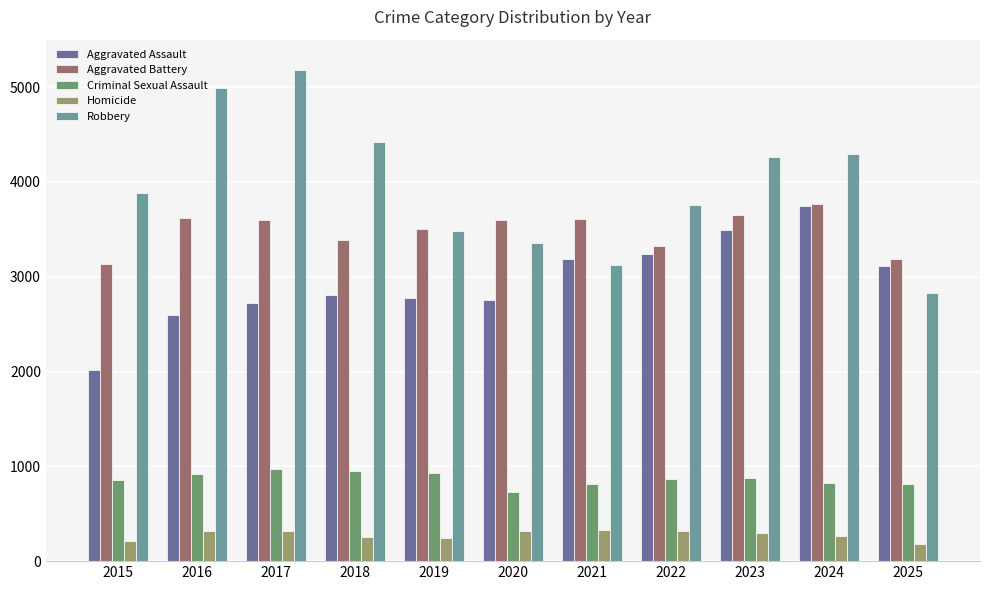

What is the maximum value shown in the chart?

5180